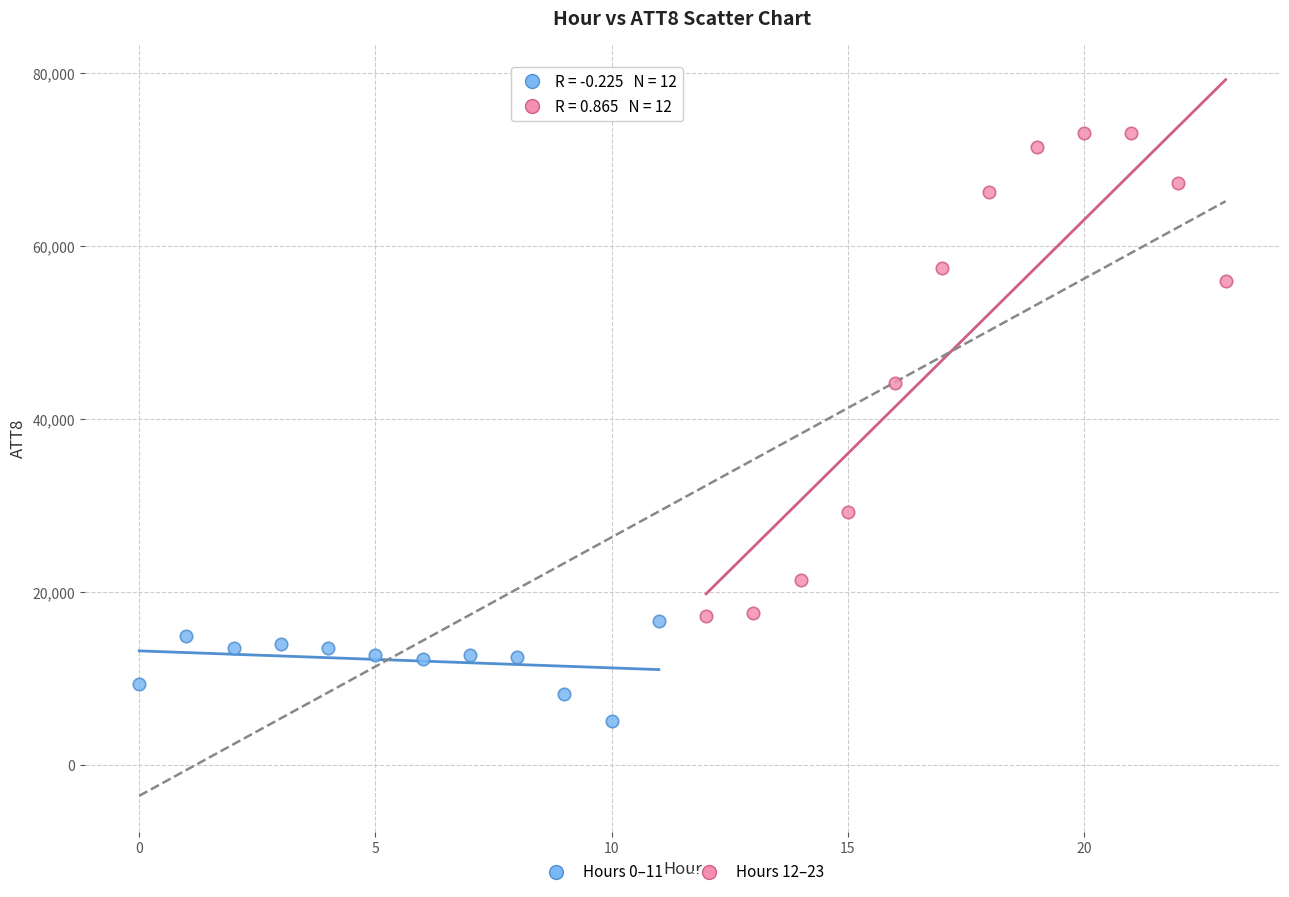

Which series has the widest spread of Y values?

Hours 12–23